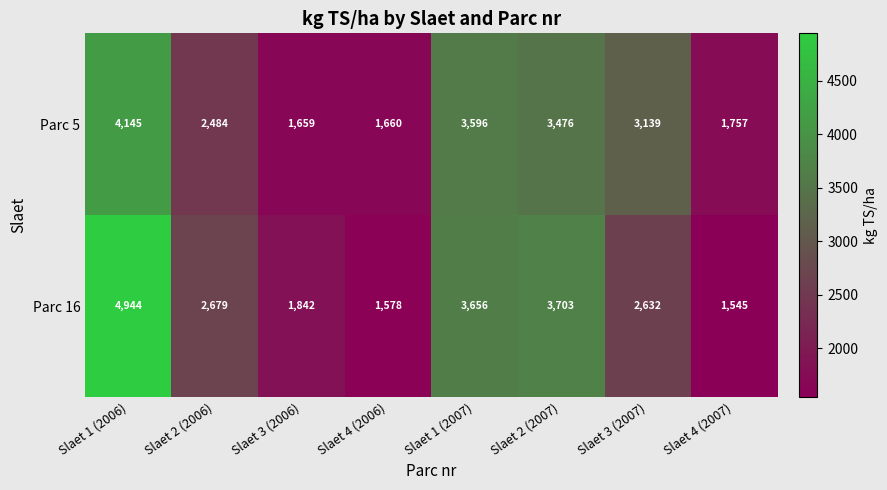

What is the greatest value displayed?

4944